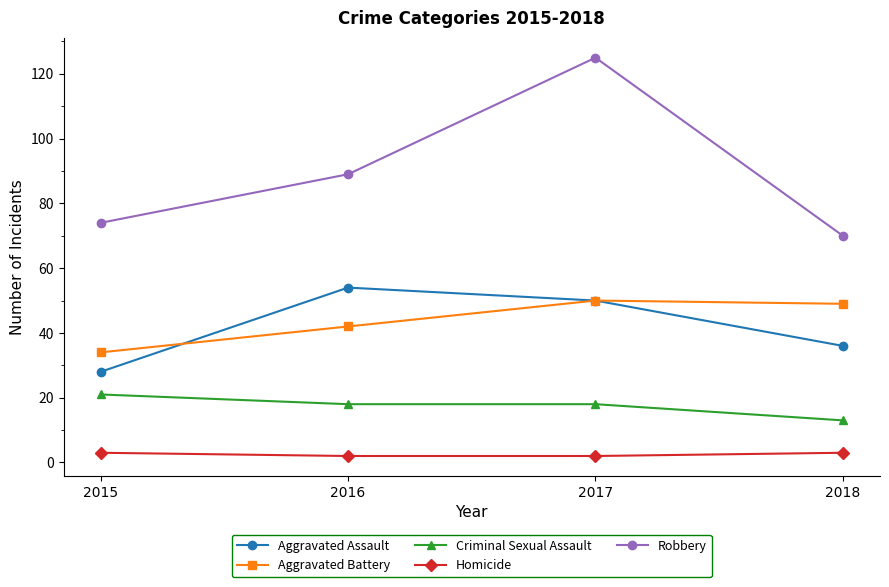

How many lines are shown in the chart?

5